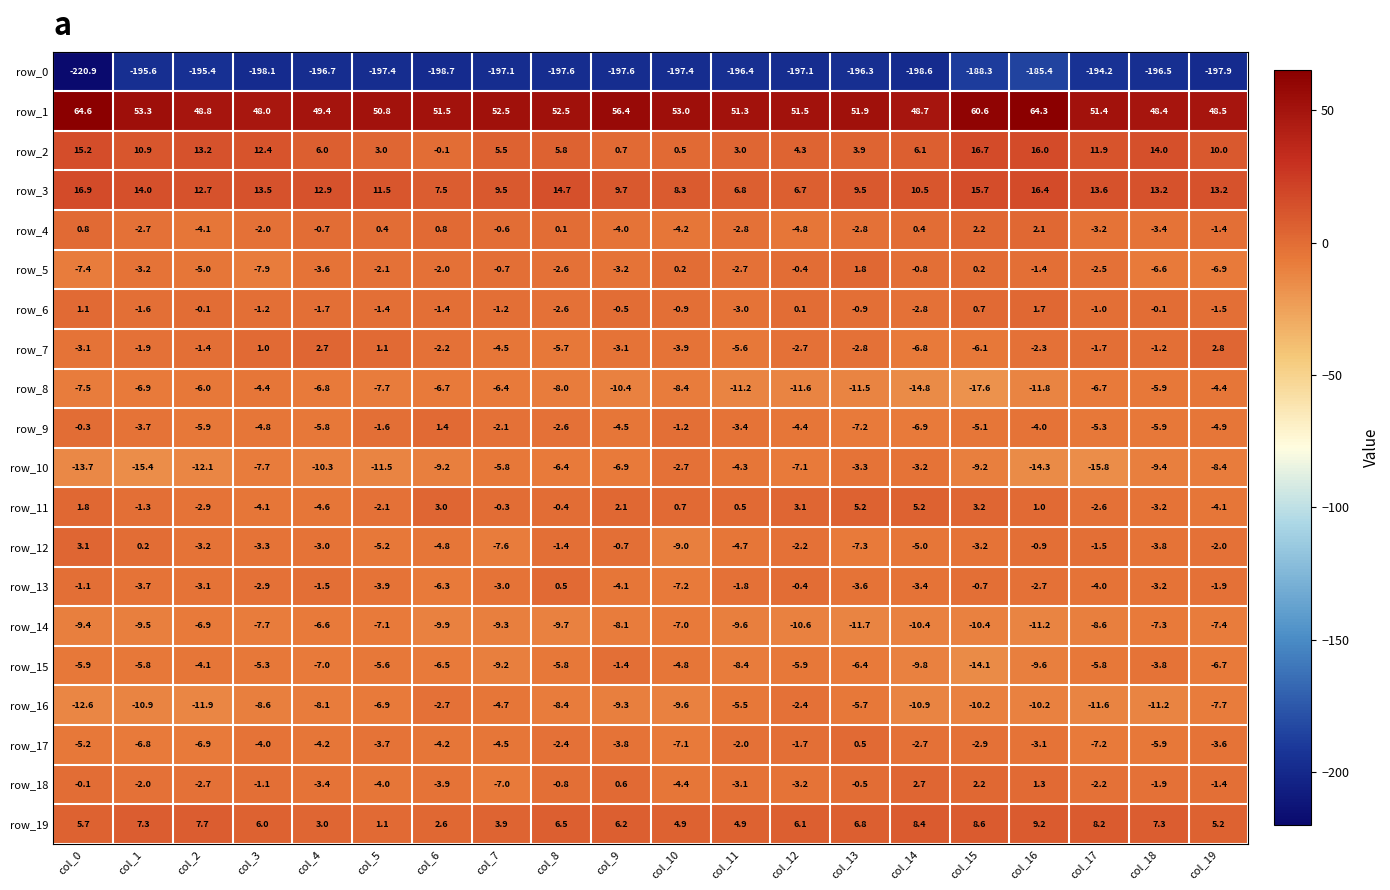

True or false: row_2 has a value of 1.8 at col_8.

False